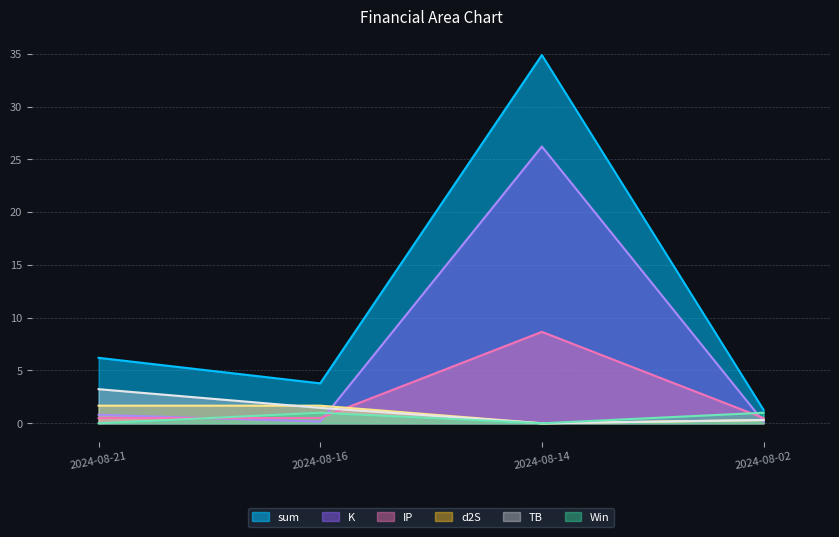

What are all the series names shown in the legend?

sum, K, IP, d2S, TB, Win